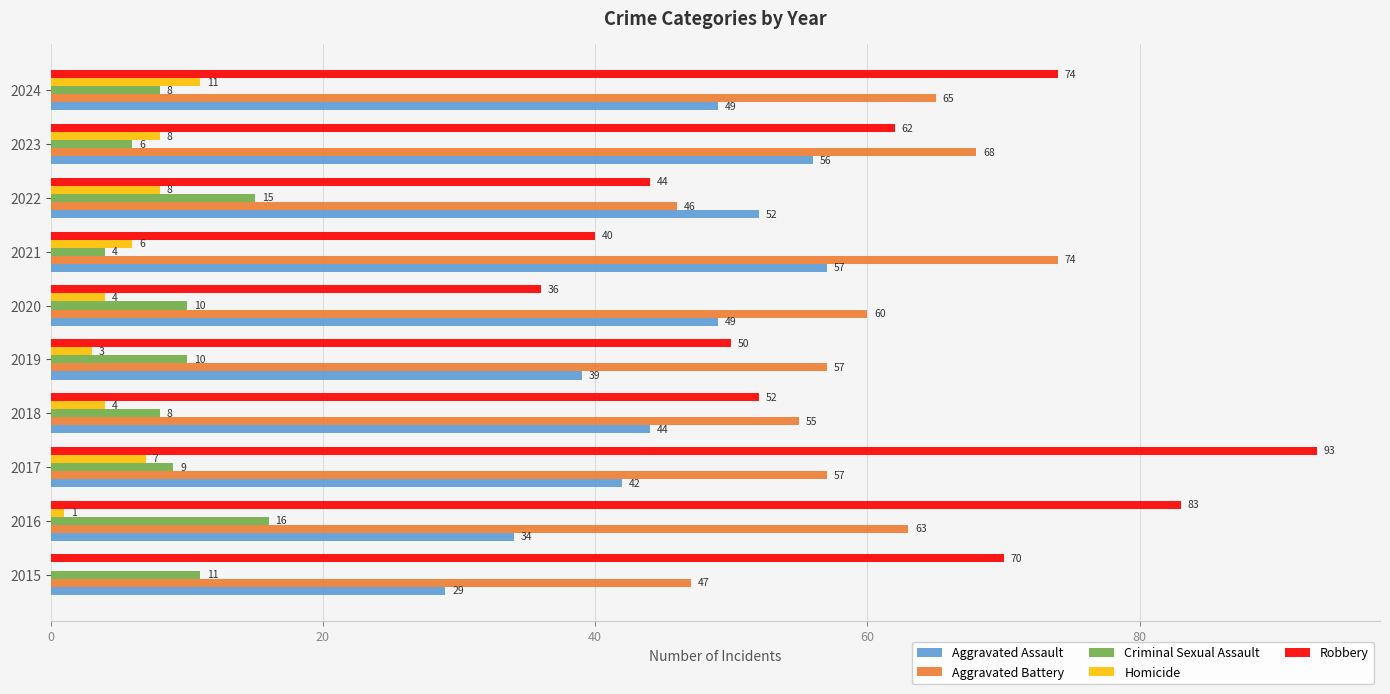

How many Aggravated Assault values are between 39 and 52?

6